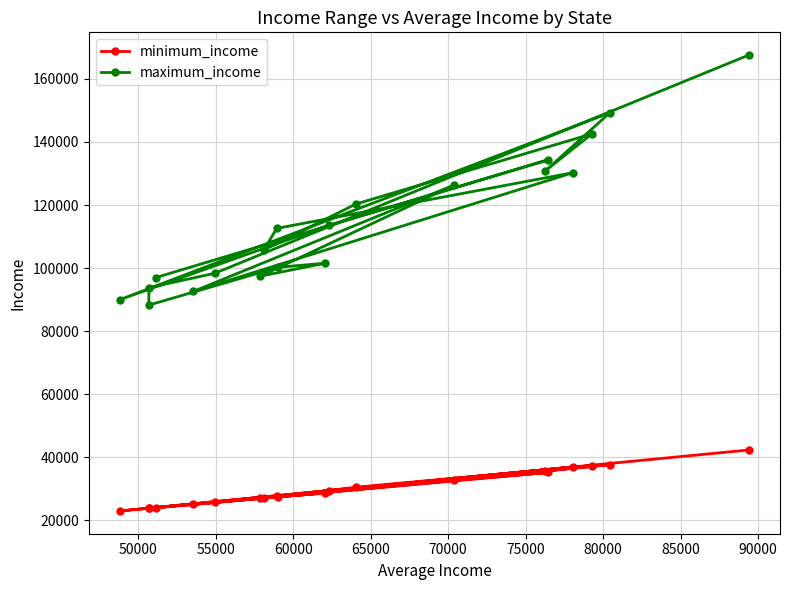

What is the difference between the maximum and minimum values in the maximum_income series?

79257